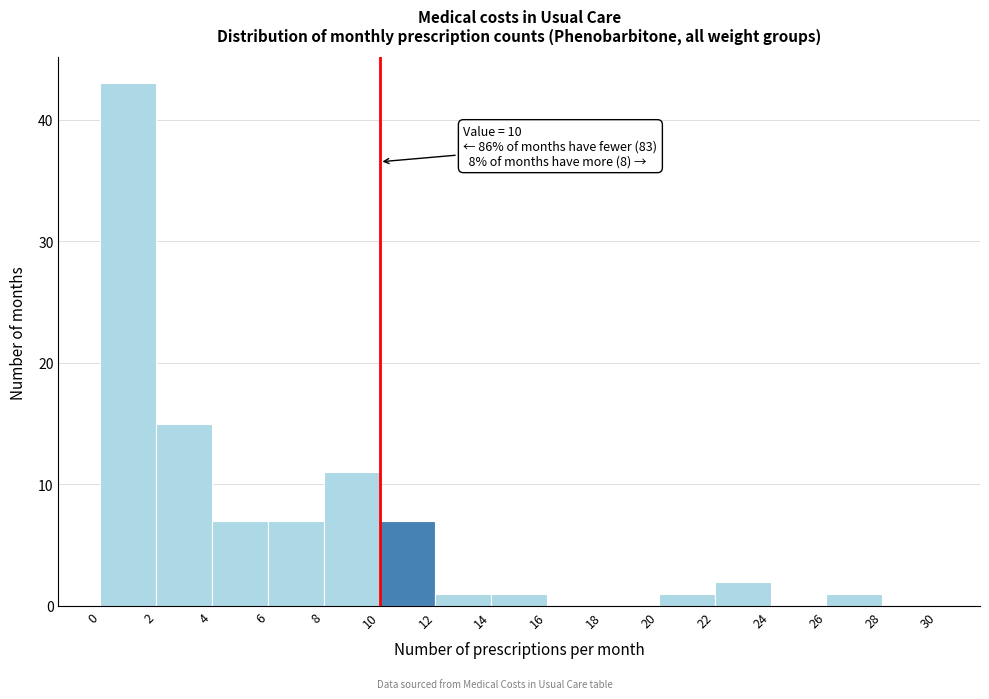

Over which range of the x-axis is the bar tallest?

0 to 2